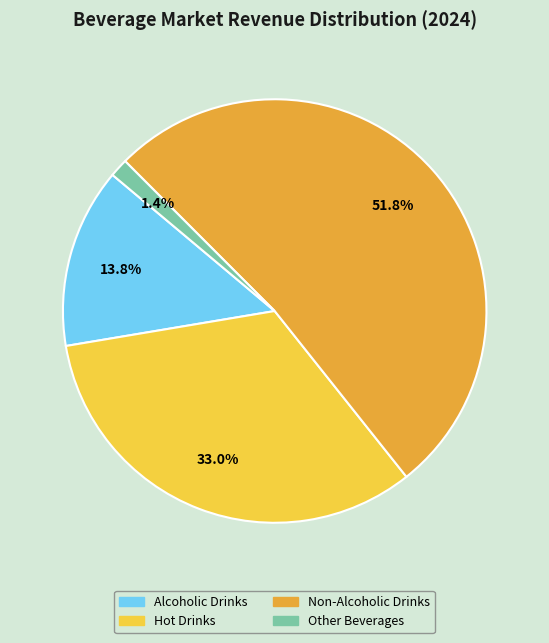

Does any single category account for the majority?

Yes